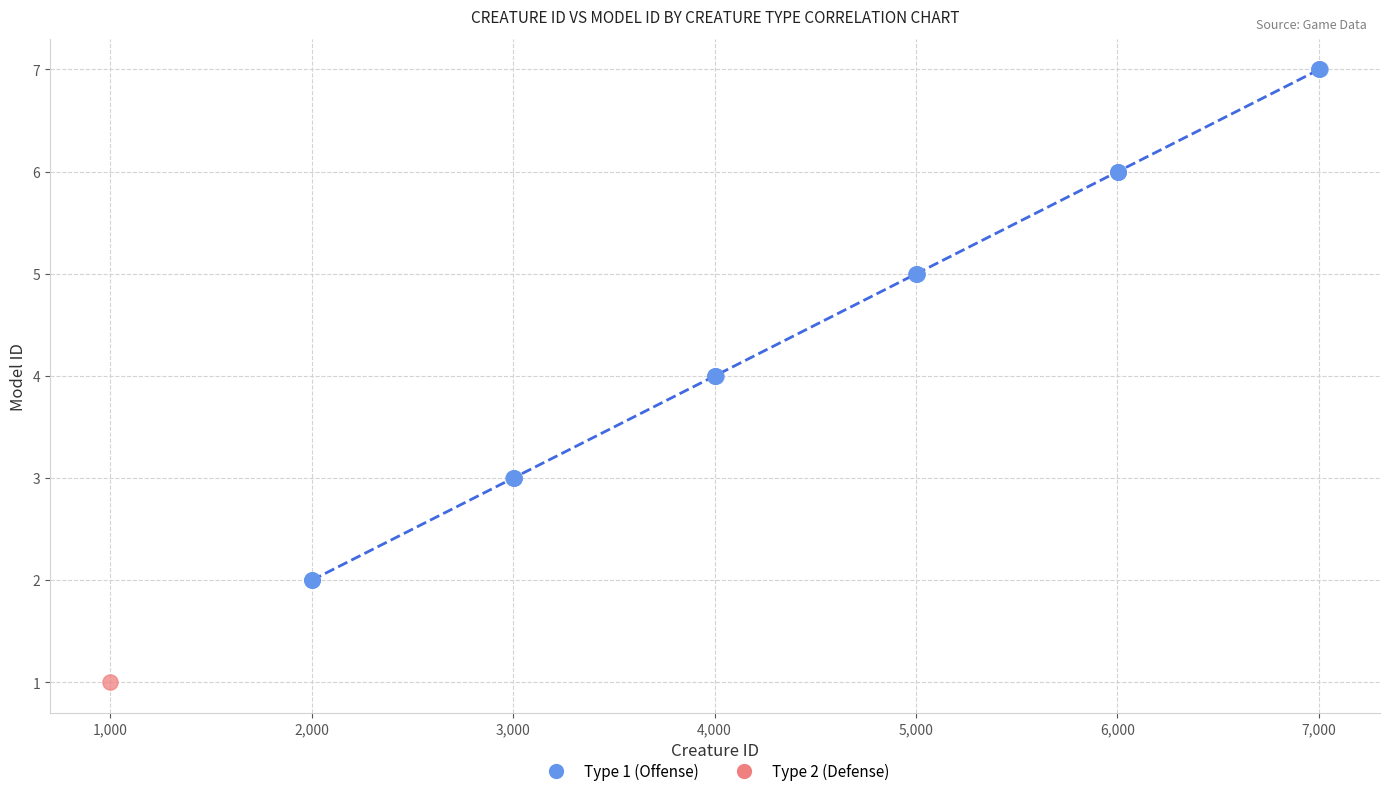

What are all the series names shown in the legend?

Type 1 (Offense), Type 2 (Defense)